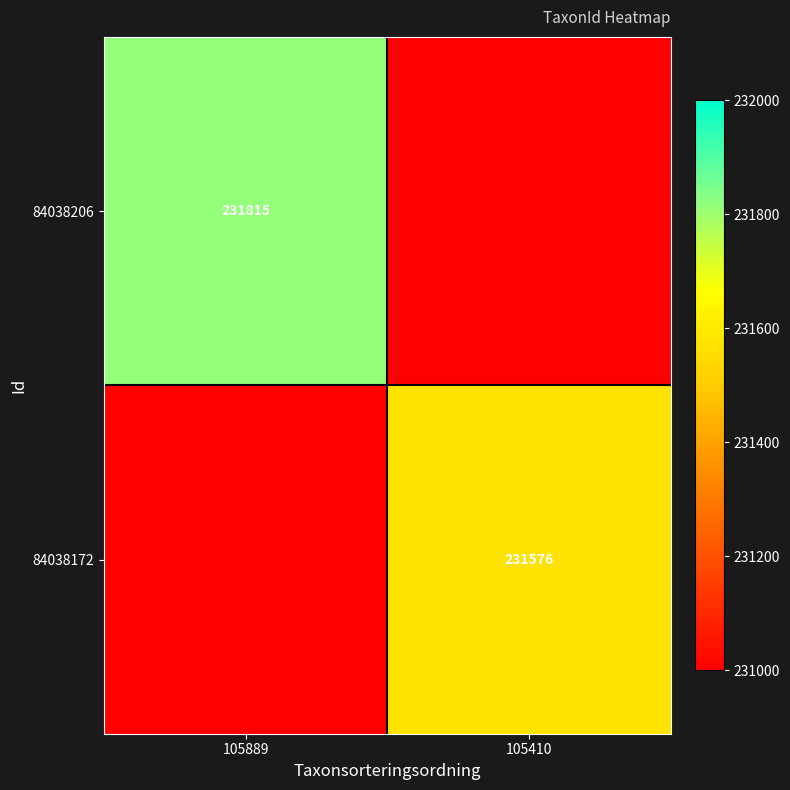

Is it true that 84038206 equals 311262 at 105889?

False